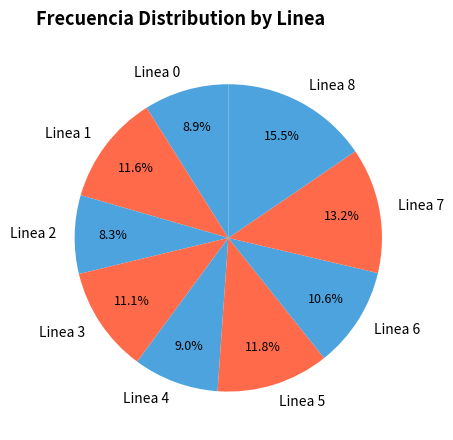

What is the ratio of the value at Linea 6 to the value at Linea 8?

0.7